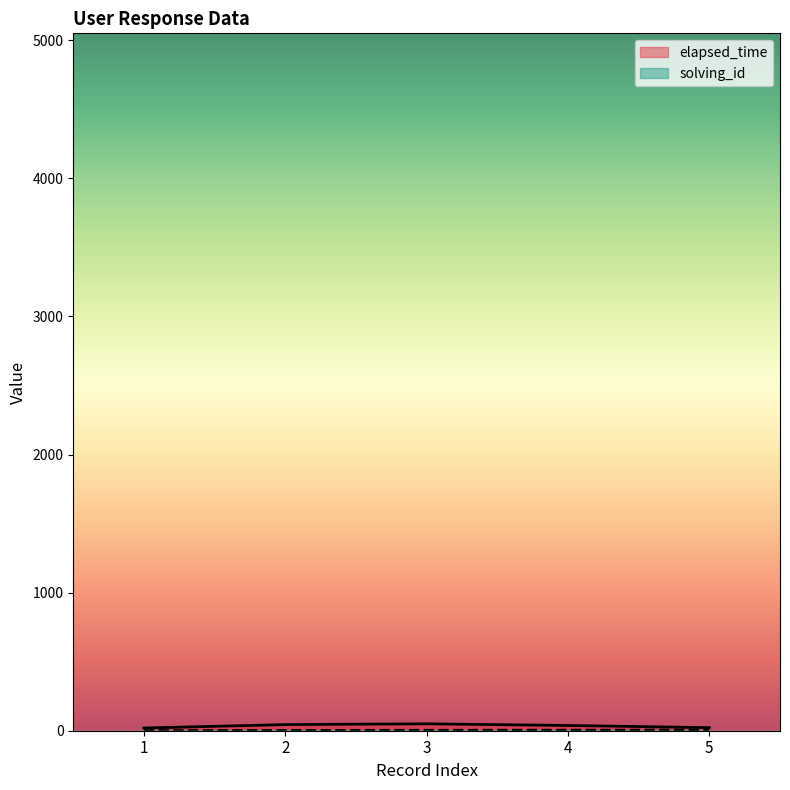

Which series has the largest total across all categories?

elapsed_time